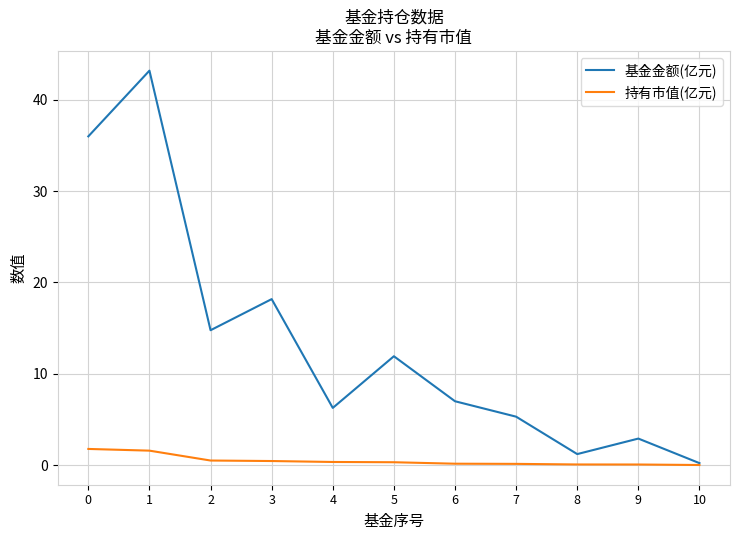

Which series has the largest total across all categories?

基金金额(亿元)